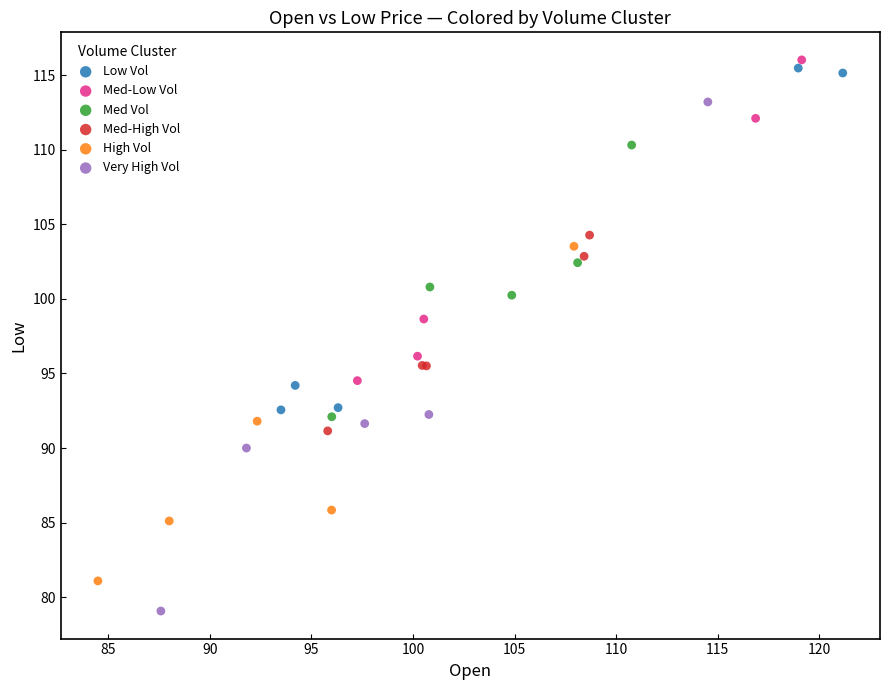

Which series reaches the minimum Y coordinate?

Very High Vol